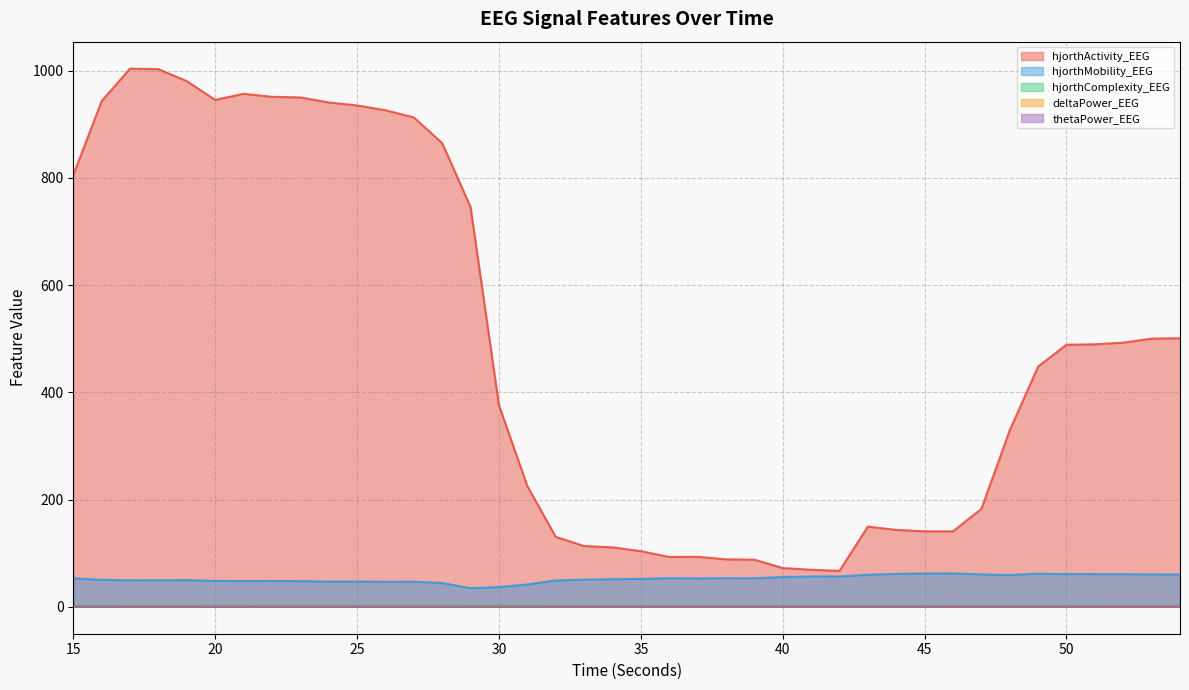

Reading left to right, extract all data points from this chart.

hjorthActivity_EEG: 805.3	943.5	1004.0	1002.9	980.6	945.5	957.0	951.3	950.3	940.8	935.2	926.3	912.9	865.0	745.5	376.1	225.3	130.5	113.4	110.9	103.8	93.0	93.3	88.6	88.0	72.3	69.1	67.0	149.7	143.5	140.8	140.8	182.6	329.4	448.3	488.9	489.7	492.8	500.2	501.0
hjorthMobility_EEG: 53.1	50.4	49.4	49.5	49.8	48.3	48.1	48.2	47.9	47.1	47.1	46.7	46.9	44.4	34.8	36.8	41.8	49.1	50.8	51.4	52.1	53.3	52.9	53.4	53.2	55.6	56.5	56.6	59.8	61.4	62.3	62.4	60.4	59.3	61.9	61.1	61.0	60.8	60.4	60.4
hjorthComplexity_EEG: 2.0	2.1	2.2	2.2	2.1	2.2	2.2	2.2	2.2	2.2	2.2	2.2	2.2	2.3	2.5	2.6	2.4	2.1	2.0	2.0	2.0	2.0	2.0	2.0	2.0	1.9	1.9	1.9	1.8	1.8	1.8	1.8	1.8	1.8	1.8	1.8	1.8	1.8	1.8	1.8
deltaPower_EEG: 0.2	0.2	0.6	0.7	0.8	0.8	0.8	0.8	0.8	0.8	0.8	0.8	0.8	0.8	0.4	0.3	0.3	0.6	0.7	0.6	0.6	0.6	0.6	0.6	0.6	0.6	0.6	0.6	0.2	0.2	0.4	0.6	0.4	0.3	0.2	0.4	0.4	0.5	0.4	0.5
thetaPower_EEG: 0.1	0.1	0.2	0.1	0.2	0.2	0.2	0.2	0.2	0.2	0.2	0.2	0.2	0.1	0.1	0.1	0.1	0.2	0.2	0.2	0.2	0.2	0.2	0.2	0.2	0.2	0.2	0.2	0.1	0.1	0.1	0.2	0.1	0.1	0.1	0.3	0.4	0.4	0.4	0.4